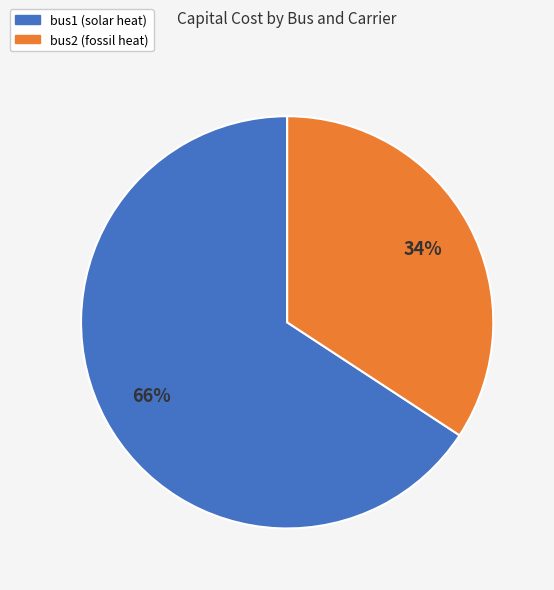

Count the number of slices in the pie.

2